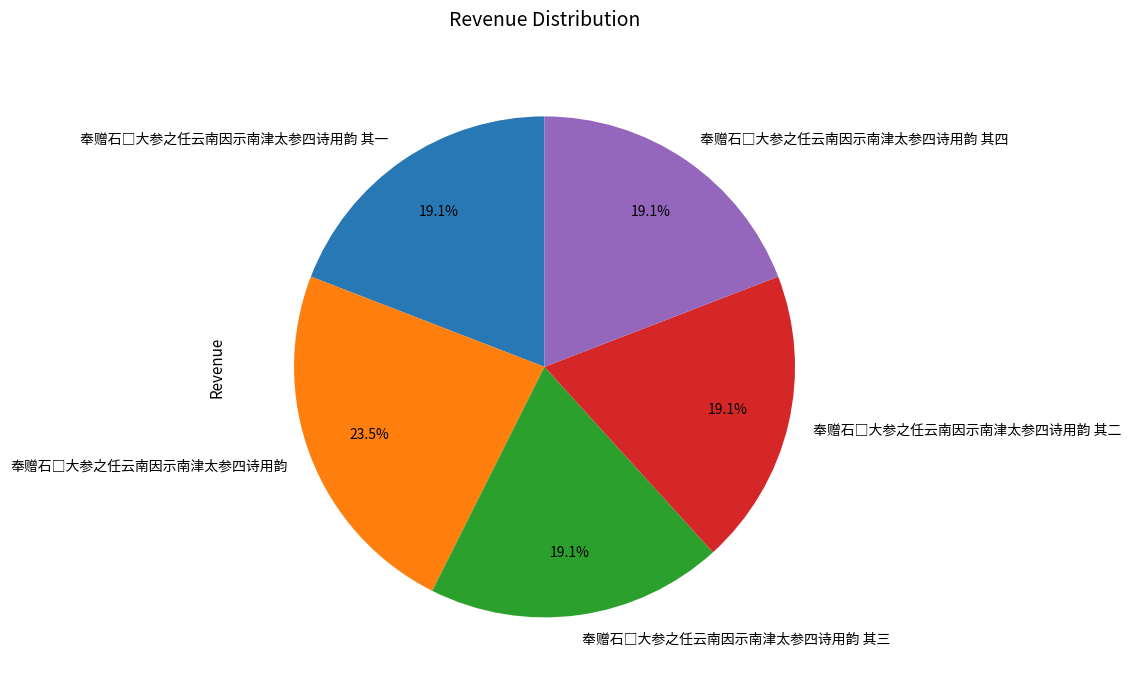

Is there any slice that represents more than half of the pie?

No